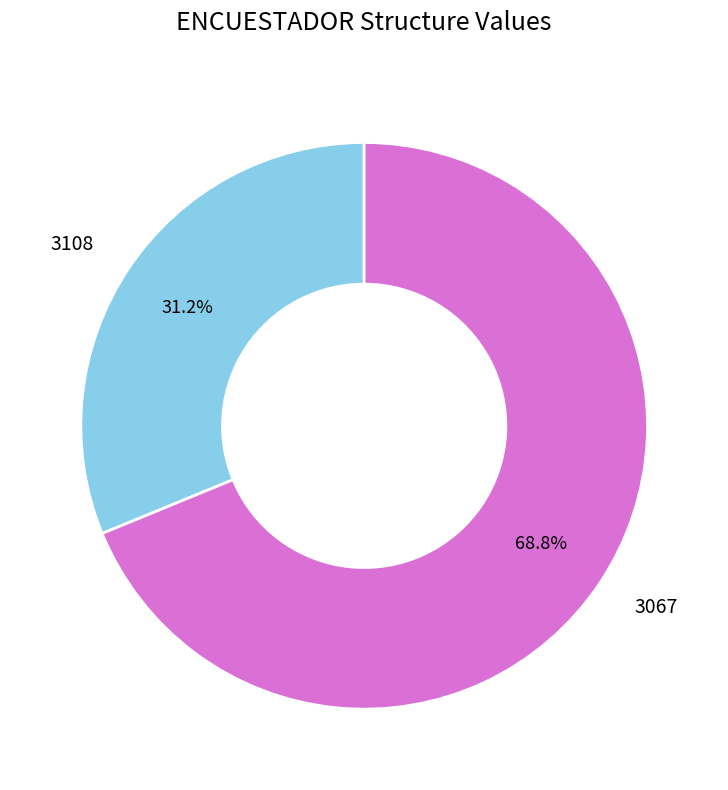

What percentage do 3108 and 3067 together represent?

100.0%